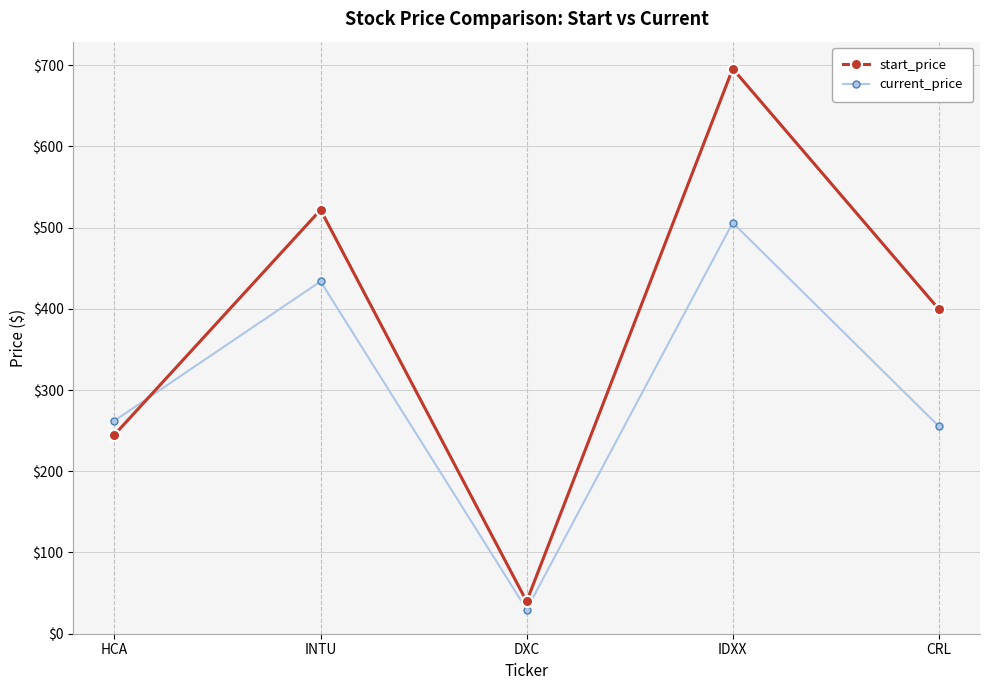

List the series in order of their peak value, highest first.

start_price, current_price